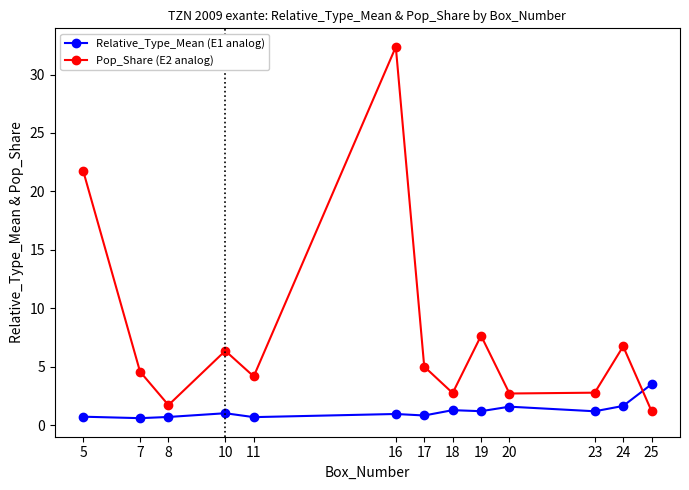

True or false: Relative_Type_Mean (E1 analog) has a value of 1.2 at 19.

True